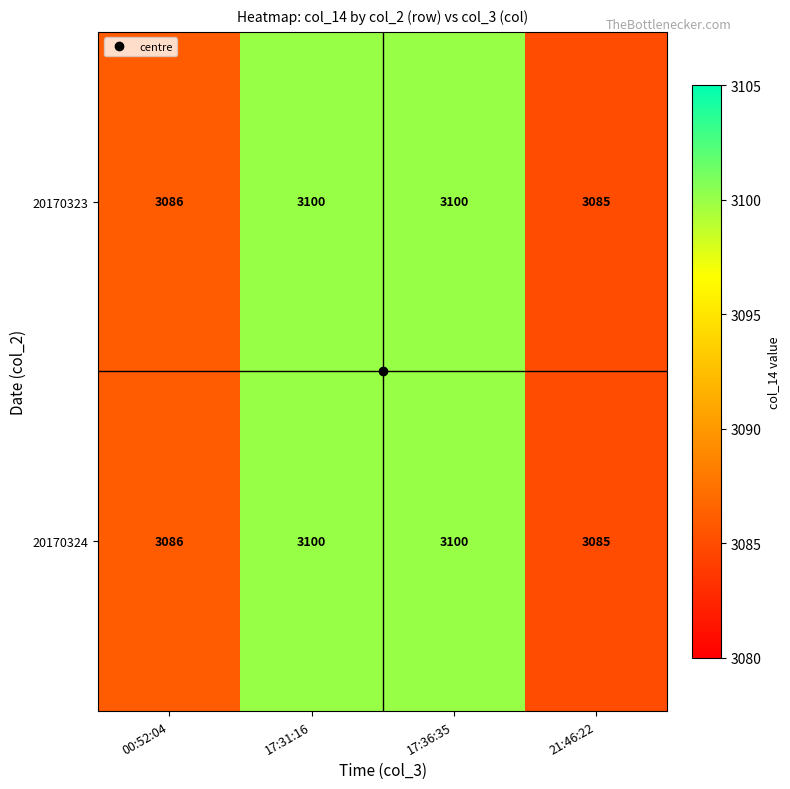

The 20170323 series shows 4681 at 17:31:16. True or false?

False